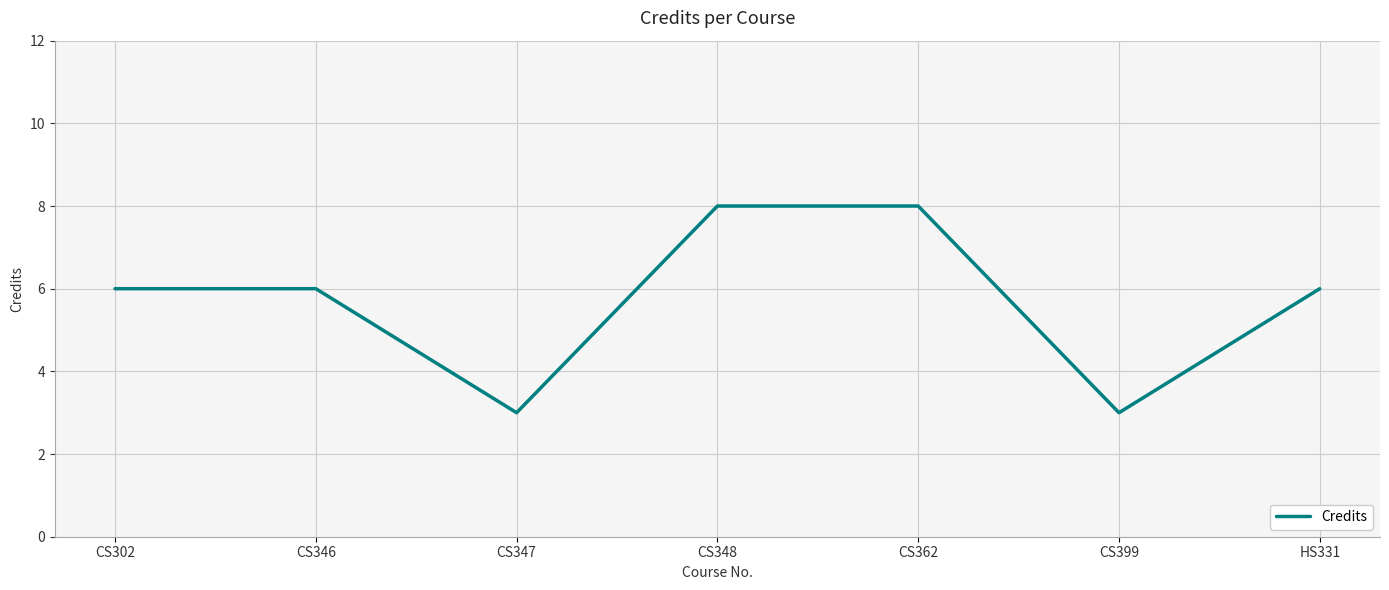

Between CS399 and CS302, which is larger?

CS302